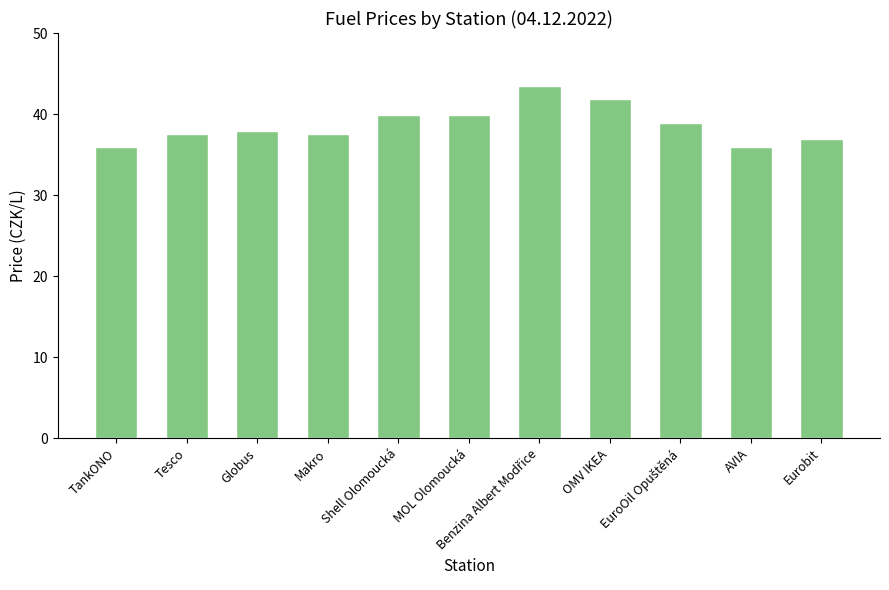

Is it true that the value at Shell Olomoucká is 39.9?

True